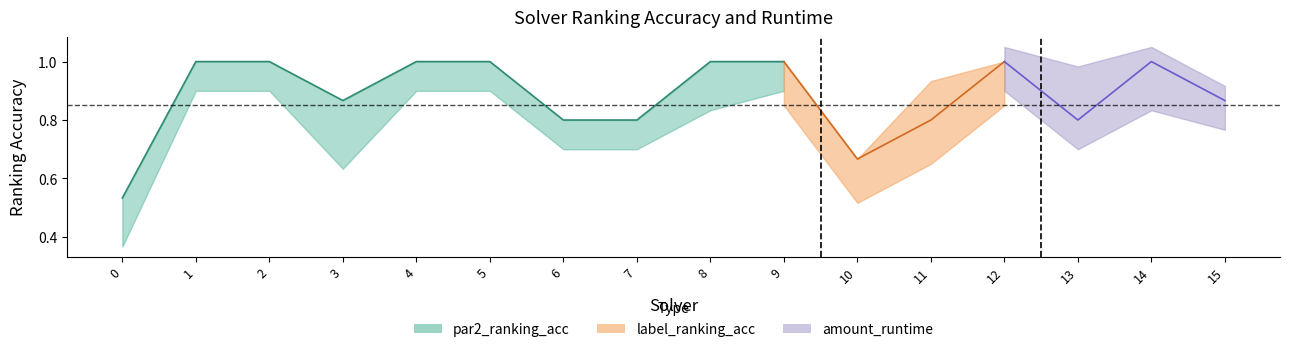

The value of amount_runtime at 11 is 0.0. True or false?

False